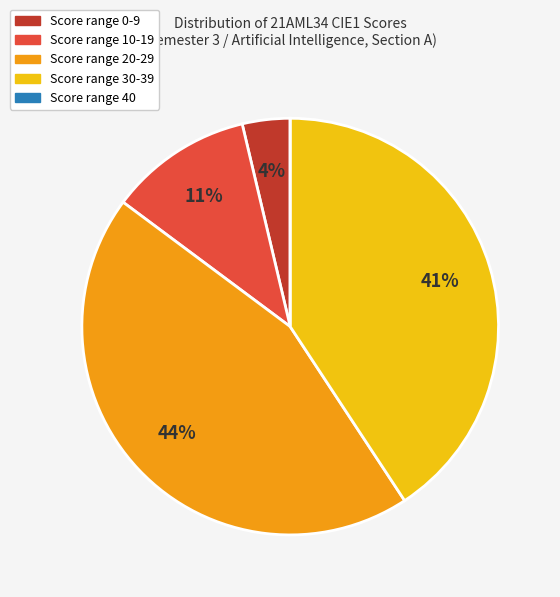

To the nearest percent, what is the average slice percentage?

20%